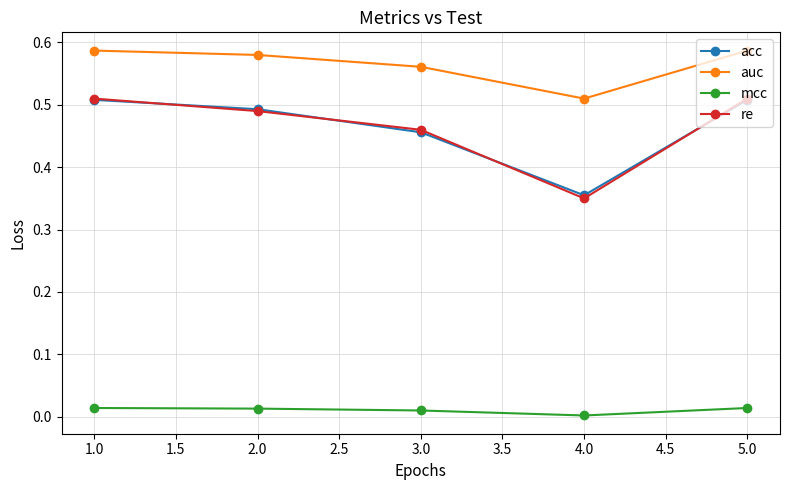

What is the total value across all series at 1.0?

1.6